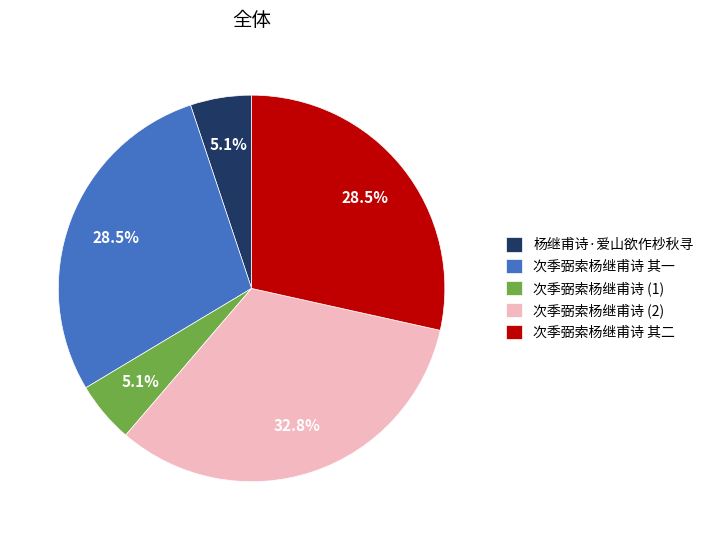

Does any single category account for the majority?

No